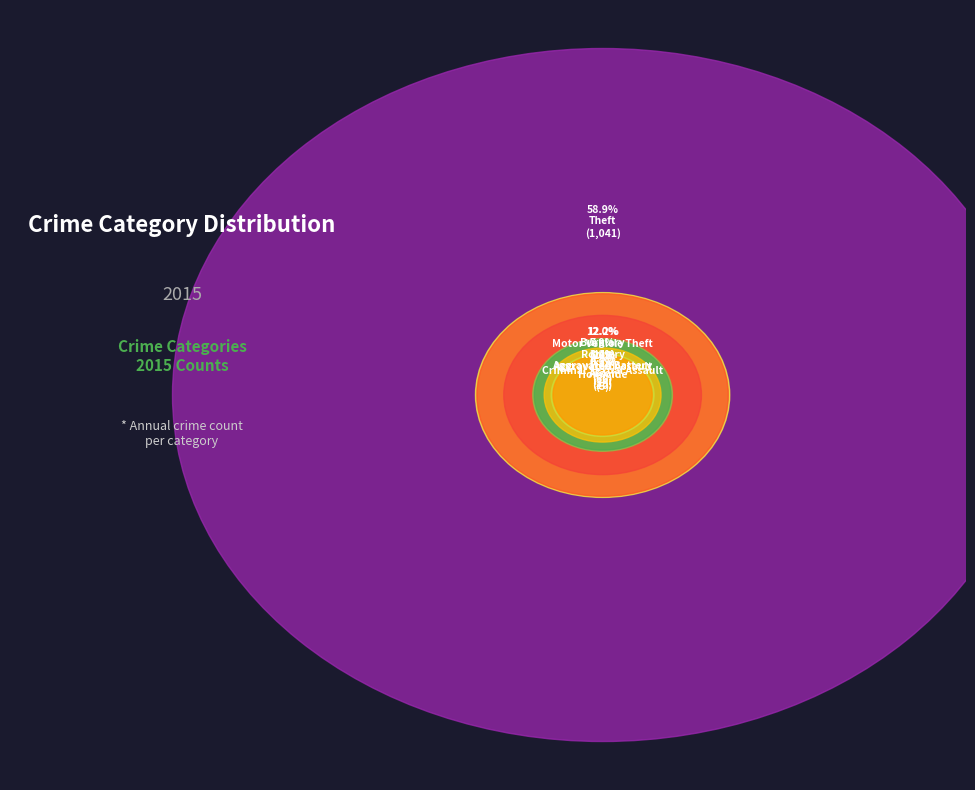

Which category has the biggest portion of the pie?

Theft